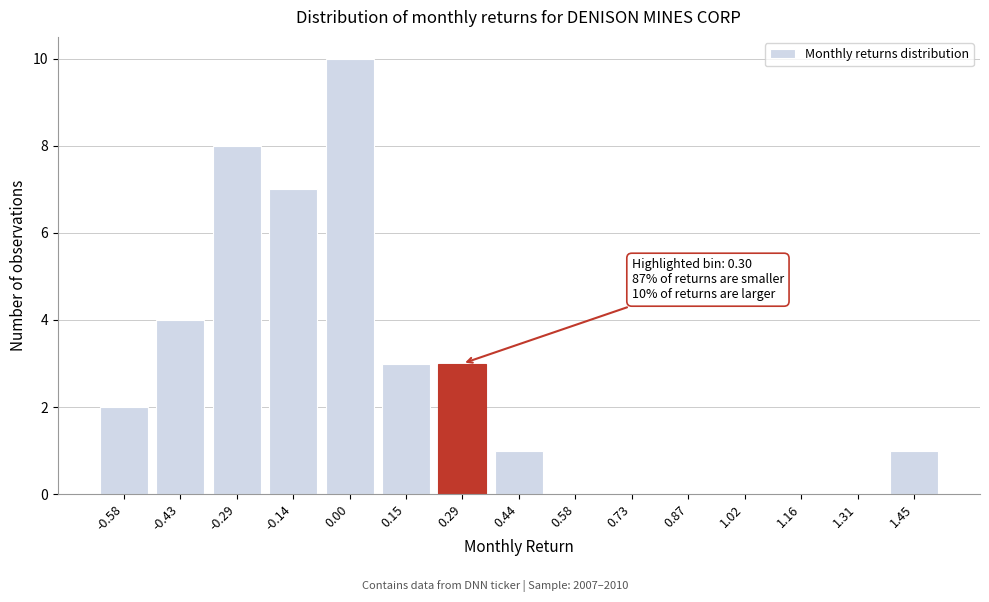

Reading left to right, what are all the values shown in this chart?

-0.58=2	-0.43=4	-0.29=8	-0.14=7	0.00=10	0.15=3	0.29=3	0.44=1	0.58=0	0.73=0	0.87=0	1.02=0	1.16=0	1.31=0	1.45=1